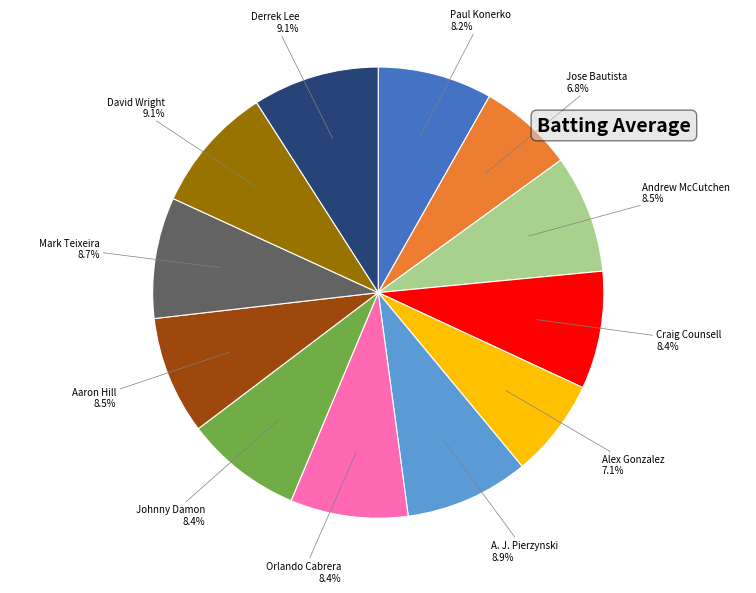

Is there any slice that represents more than half of the pie?

No